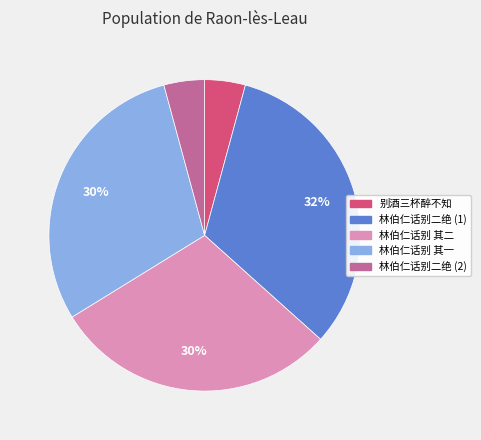

Is there any slice that represents more than half of the pie?

No